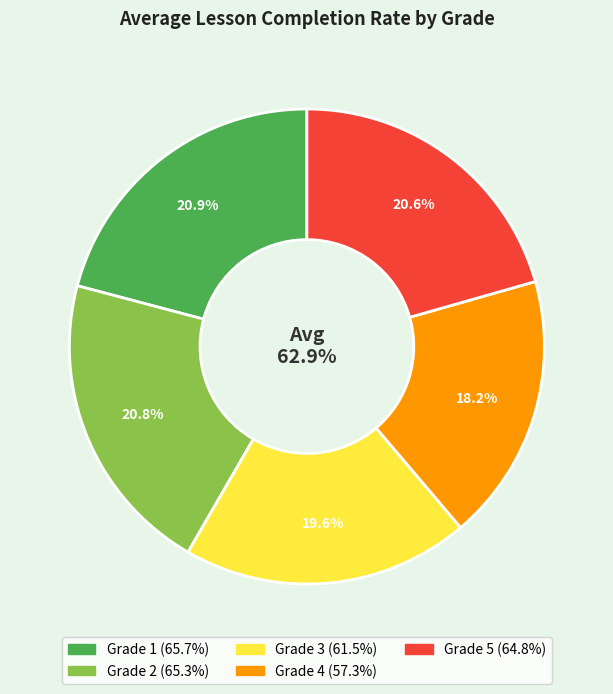

What percentage do Grade 5 and Grade 4 together represent?

38.8%